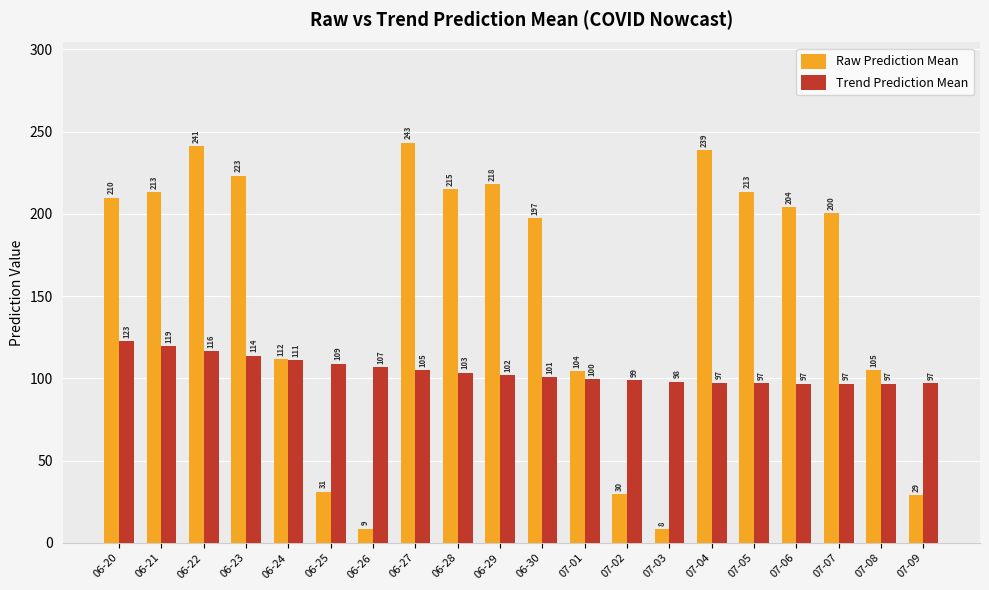

What are all the series names shown in the legend?

Raw Prediction Mean, Trend Prediction Mean